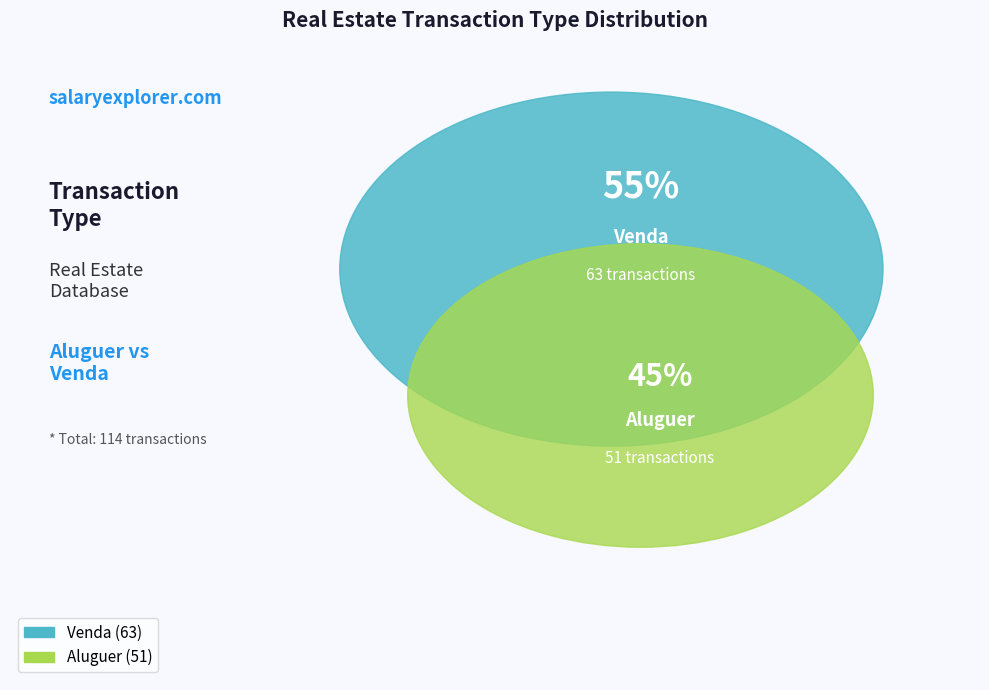

To the nearest percent, what portion does Aluguer represent?

45%